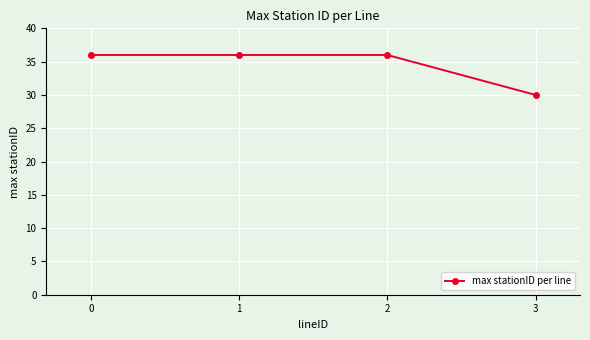

What is the difference between the maximum and minimum values?

6